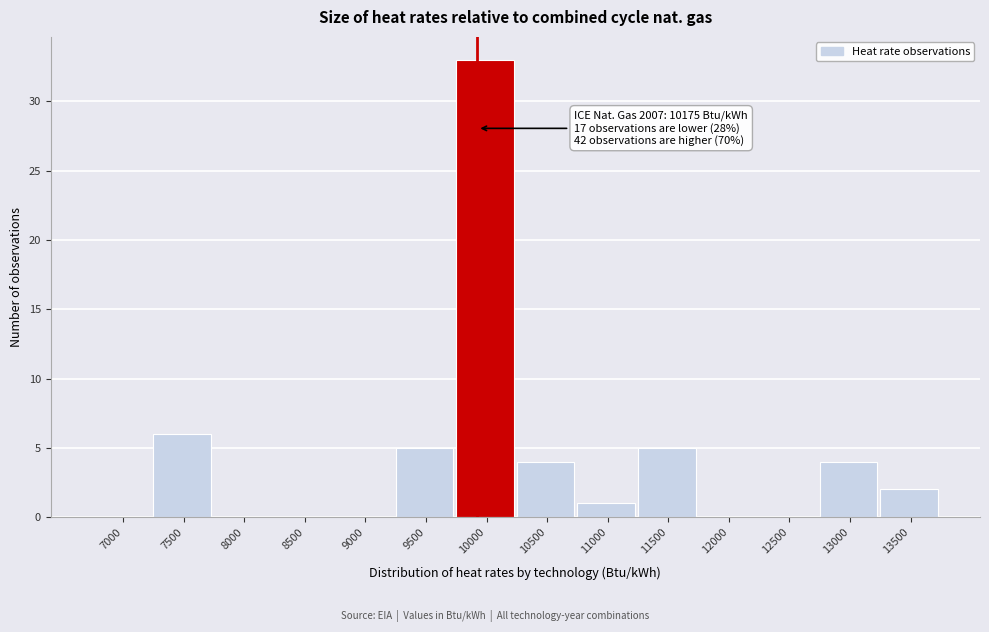

Reading left to right, list all the values displayed in this chart.

7000=0	7500=6	8000=0	8500=0	9000=0	9500=5	10000=33	10500=4	11000=1	11500=5	12000=0	12500=0	13000=4	13500=2